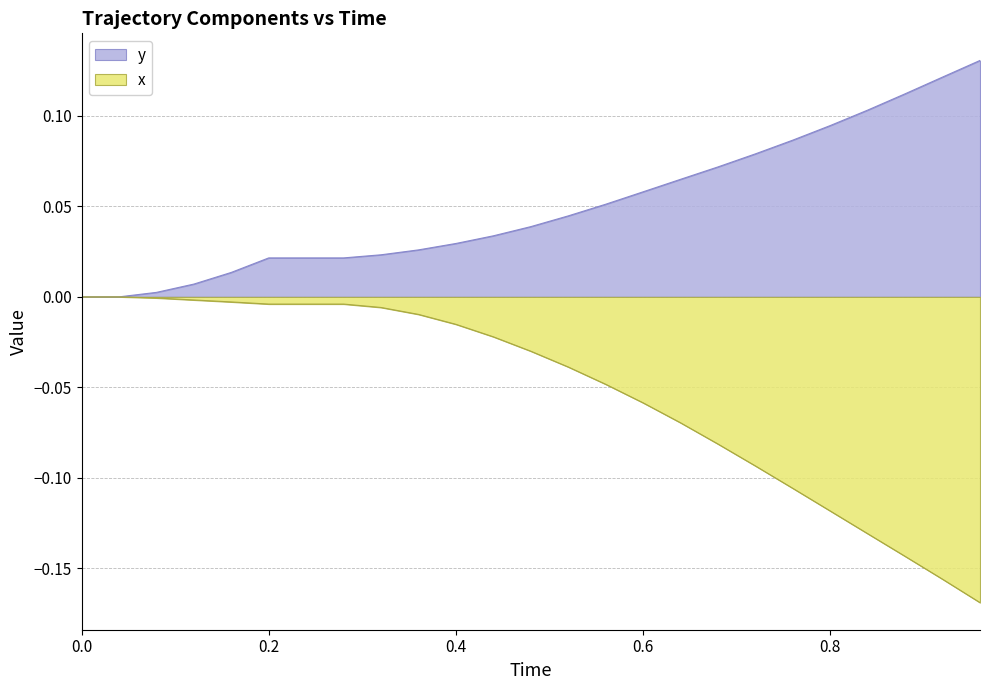

Between 0.56 and 0.88, which series saw the biggest shift?

x